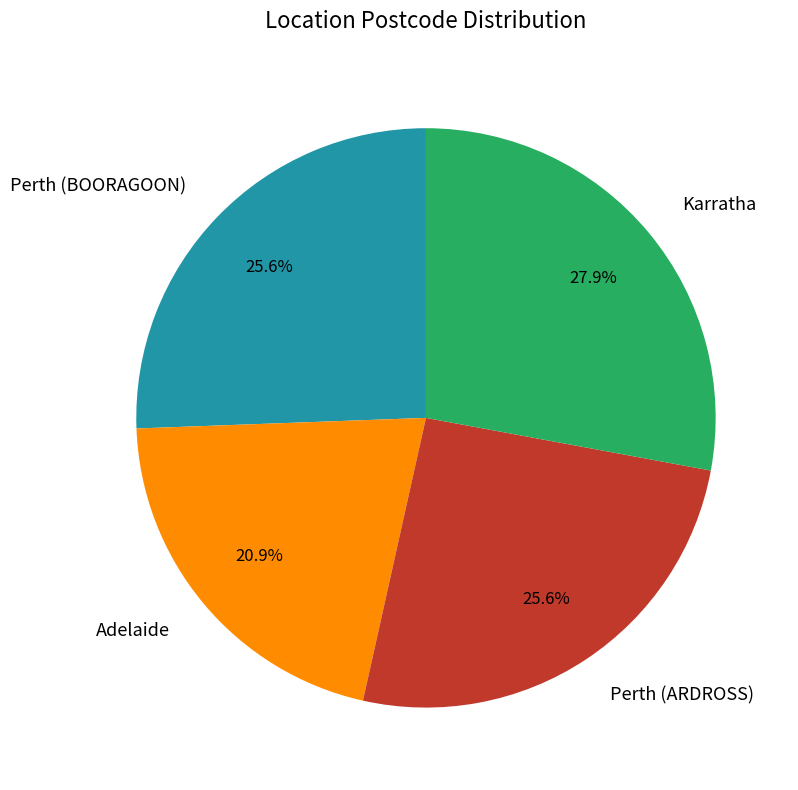

Combined, what portion of the pie is Perth (BOORAGOON) and Perth (ARDROSS)?

51.2%